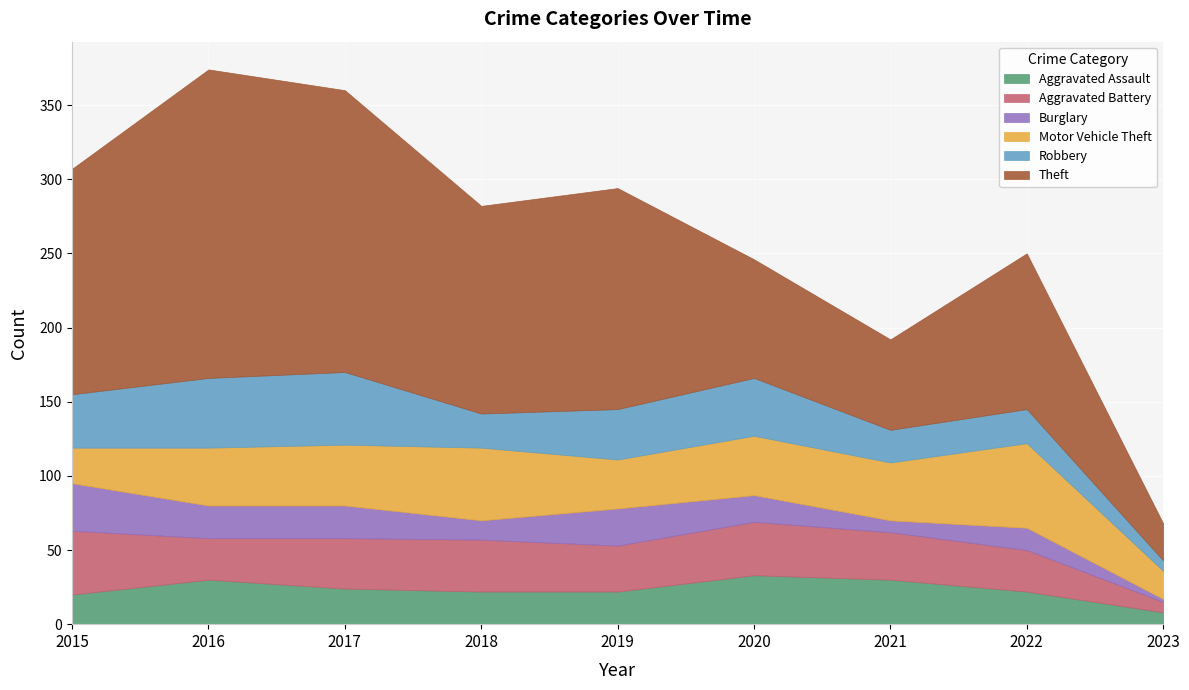

Reading left to right, transcribe all the data shown in this chart.

Aggravated Assault: 2015=20	2016=30	2017=24	2018=22	2019=22	2020=33	2021=30	2022=22	2023=8
Aggravated Battery: 2015=43	2016=28	2017=34	2018=35	2019=31	2020=36	2021=32	2022=28	2023=7
Burglary: 2015=32	2016=22	2017=22	2018=13	2019=25	2020=18	2021=8	2022=15	2023=2
Motor Vehicle Theft: 2015=24	2016=39	2017=41	2018=49	2019=33	2020=40	2021=39	2022=57	2023=19
Robbery: 2015=36	2016=47	2017=49	2018=23	2019=34	2020=39	2021=22	2022=23	2023=7
Theft: 2015=152	2016=208	2017=190	2018=140	2019=149	2020=80	2021=61	2022=105	2023=25